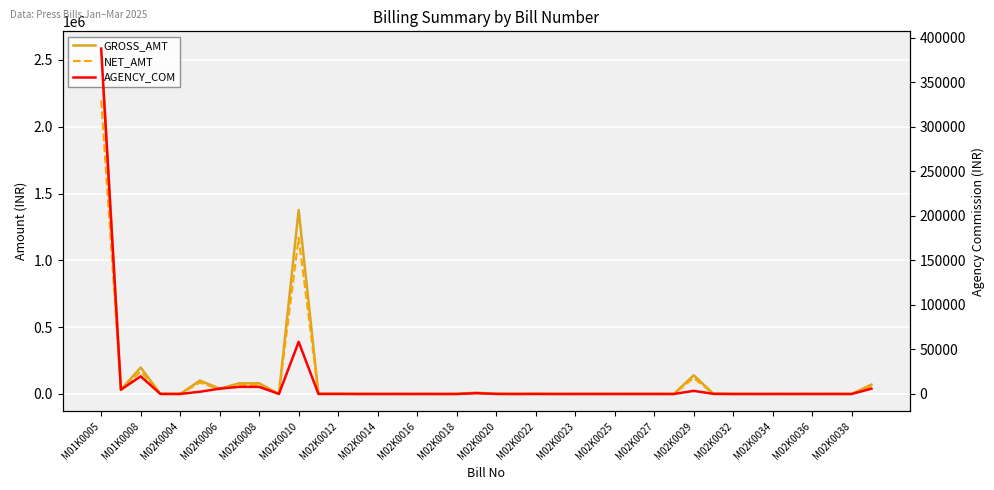

The value of AGENCY_COM at M02K0006 is 36.0. True or false?

False